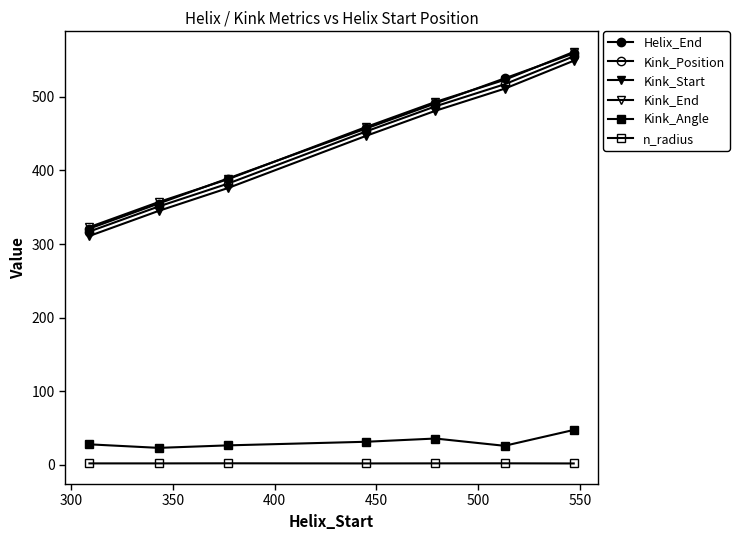

Does the chart have visible grid lines?

No